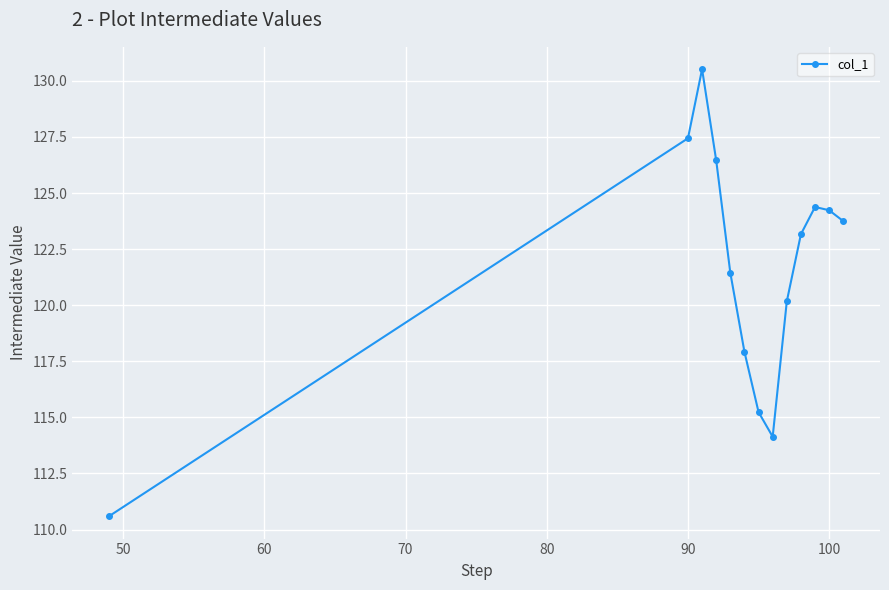

What is the difference between the maximum and minimum values?

19.9